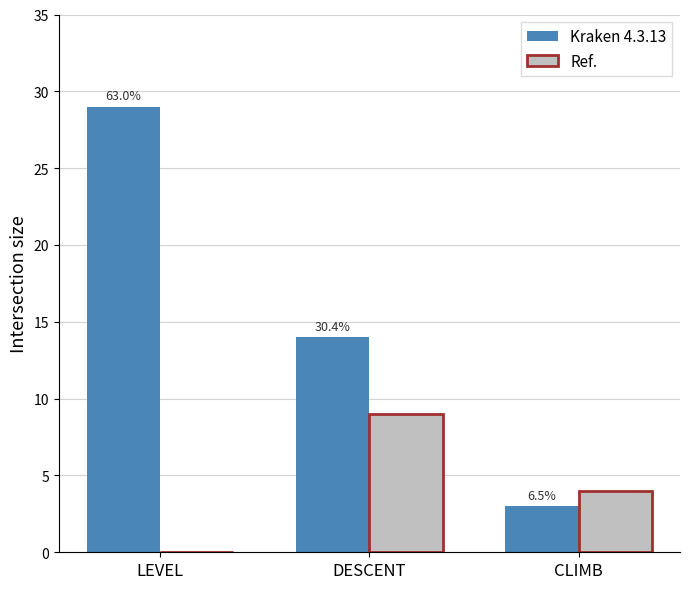

What is the label of the 1st bar from the right?

CLIMB